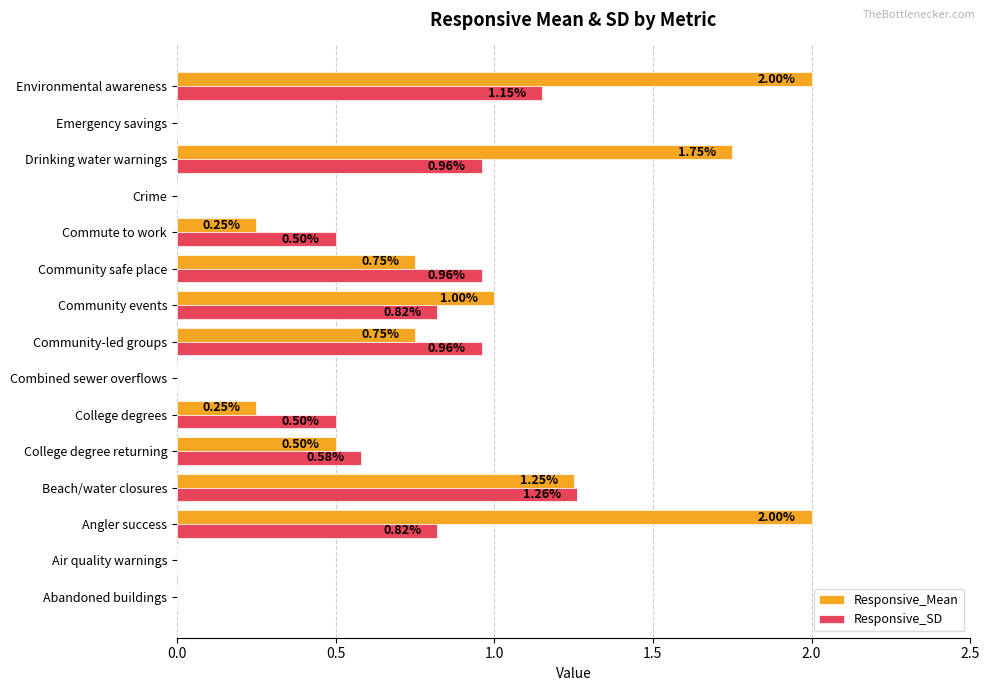

Which category has the highest value in the Responsive_SD series?

Beach/water closures